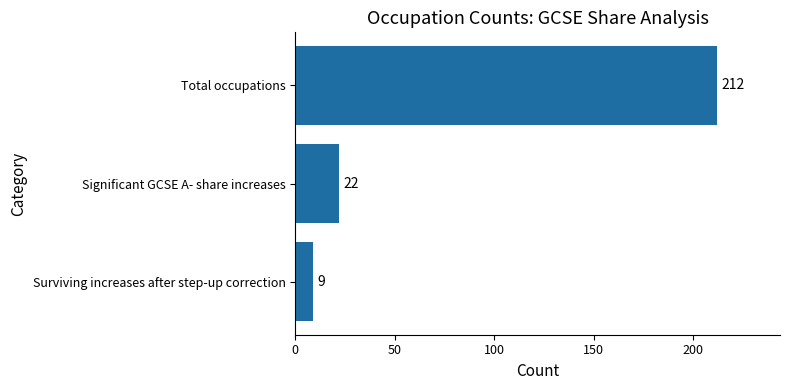

What is the difference between the maximum and minimum values?

203